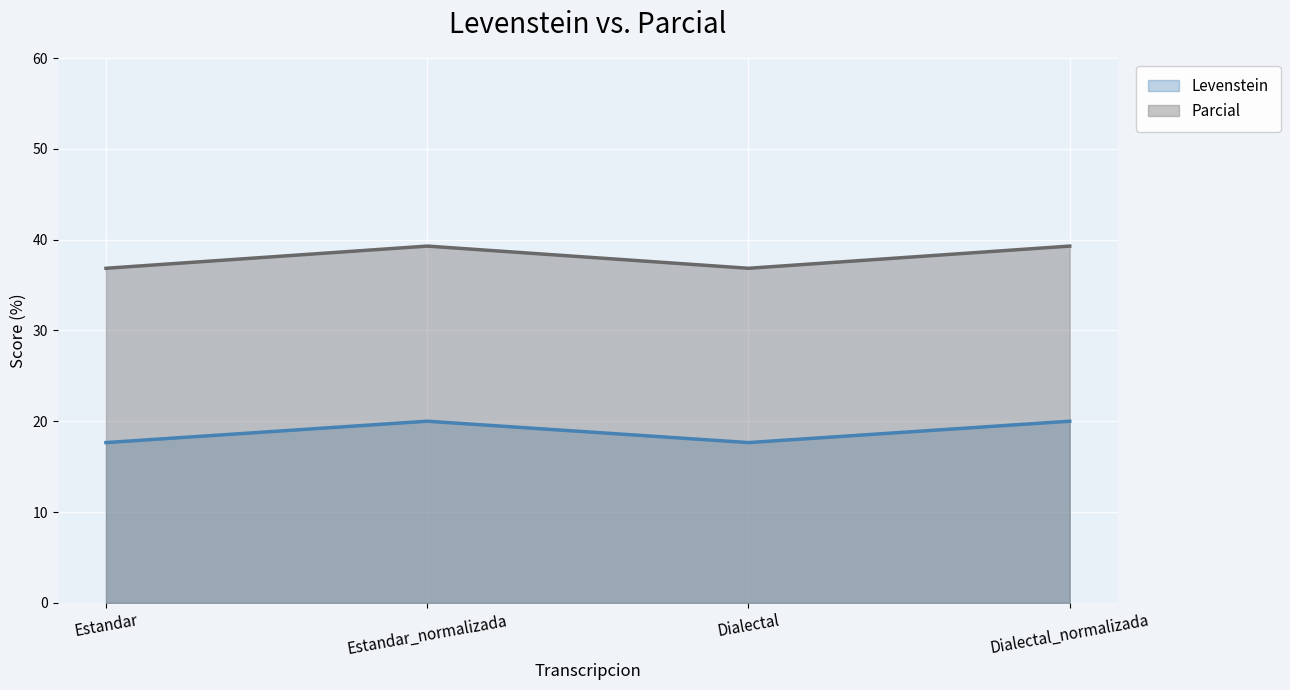

Which series has the largest range (max minus min)?

Parcial